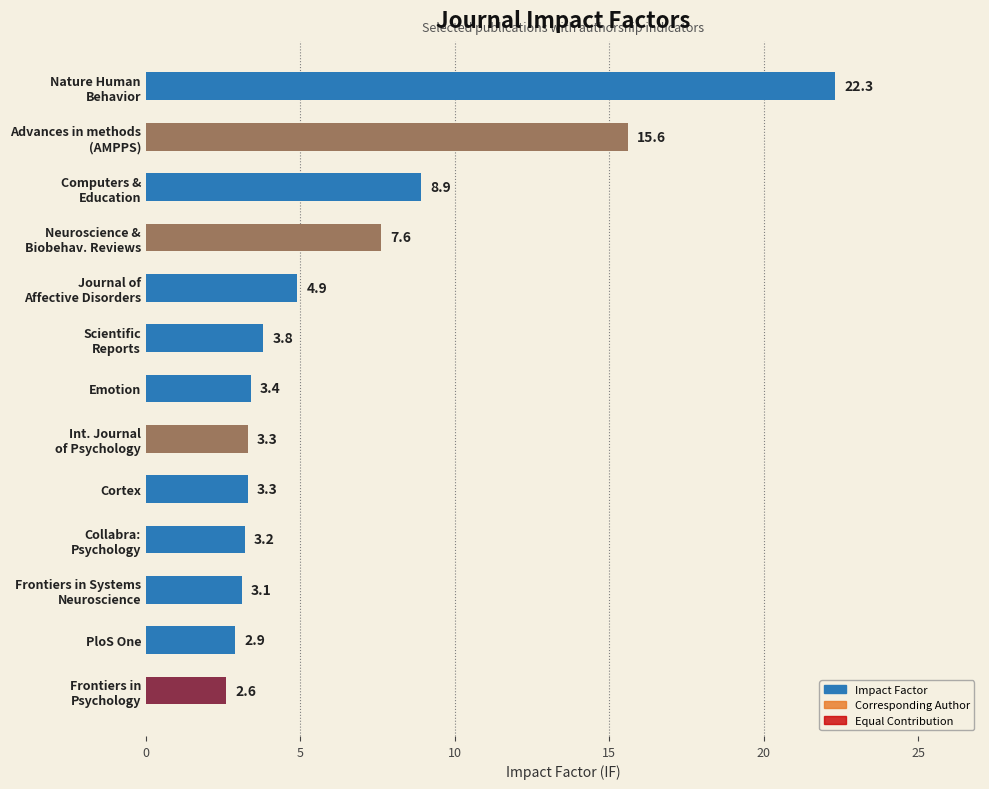

What is the value of the 9th bar from the left?

3.3